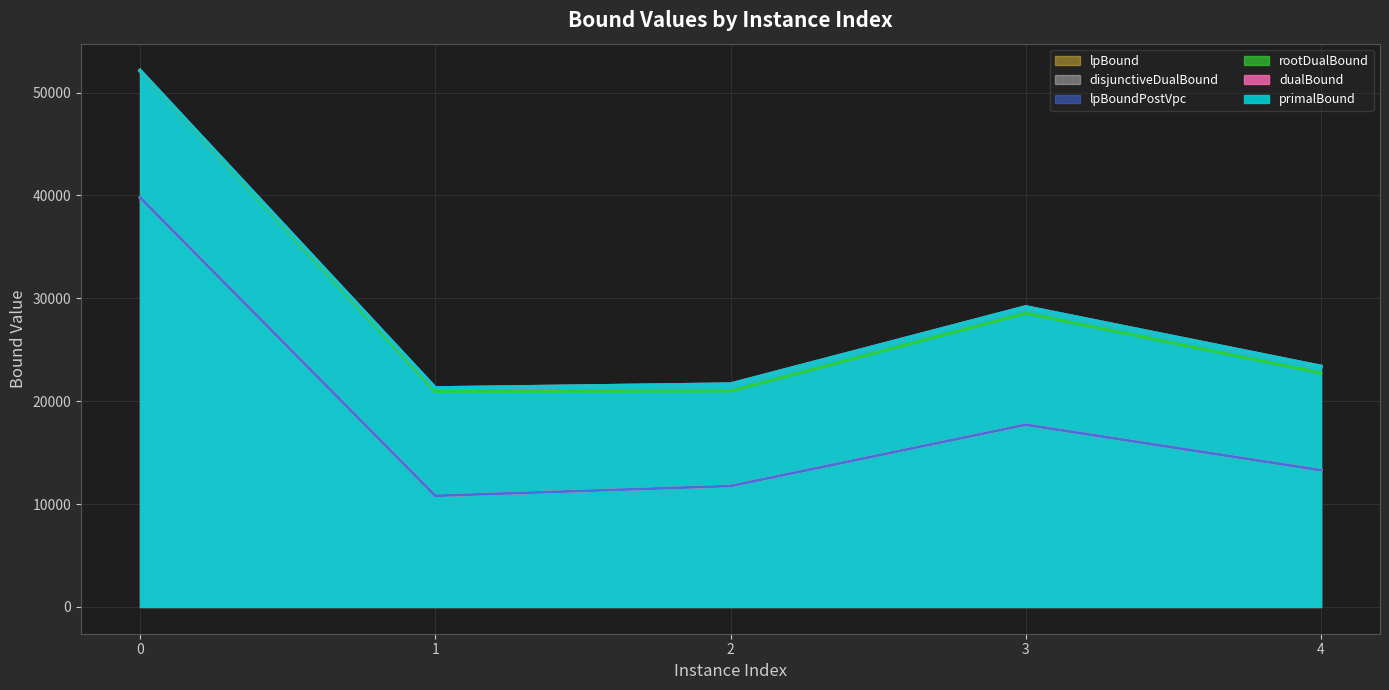

What is the value of the rootDualBound point at the 1st from the left?

52058.6